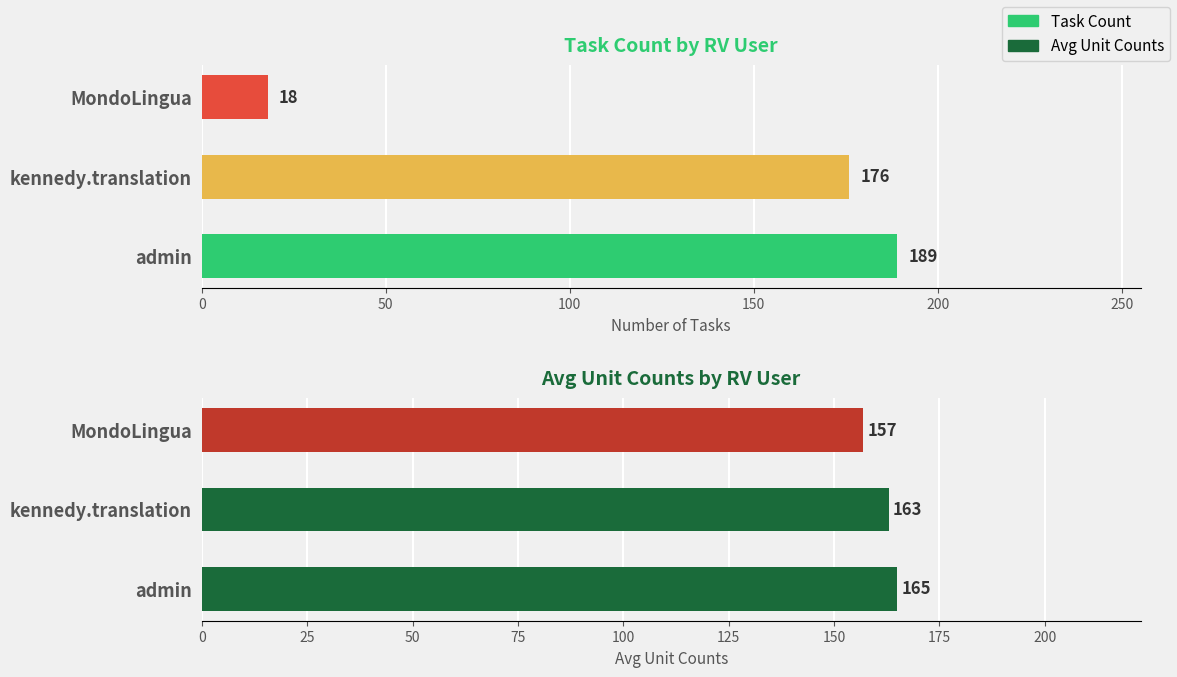

Between admin and MondoLingua, which series saw the biggest shift?

Task Count